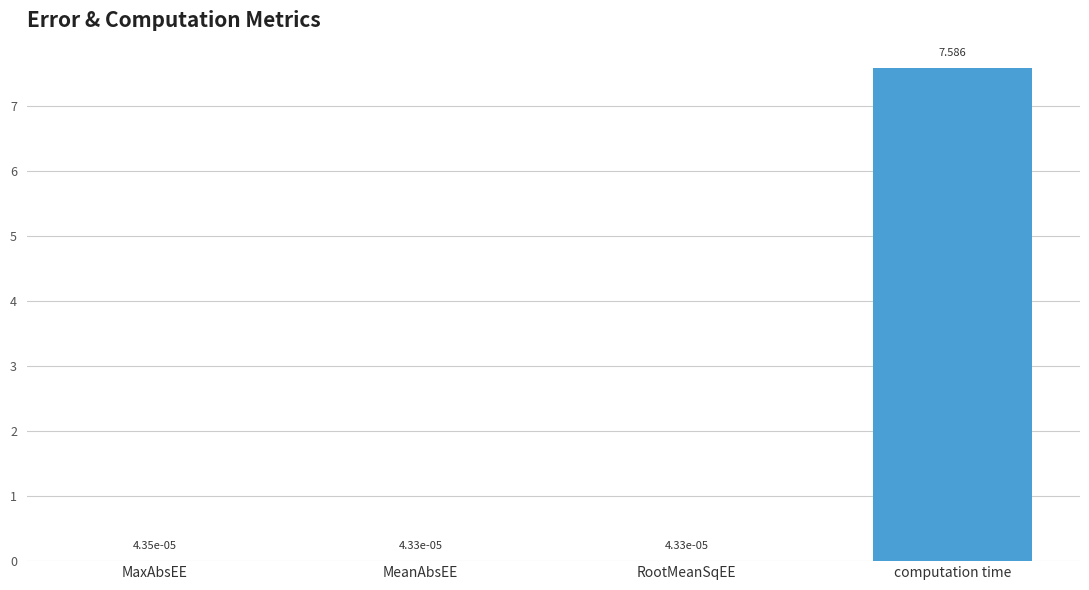

Which label corresponds to the largest value in the chart?

computation time